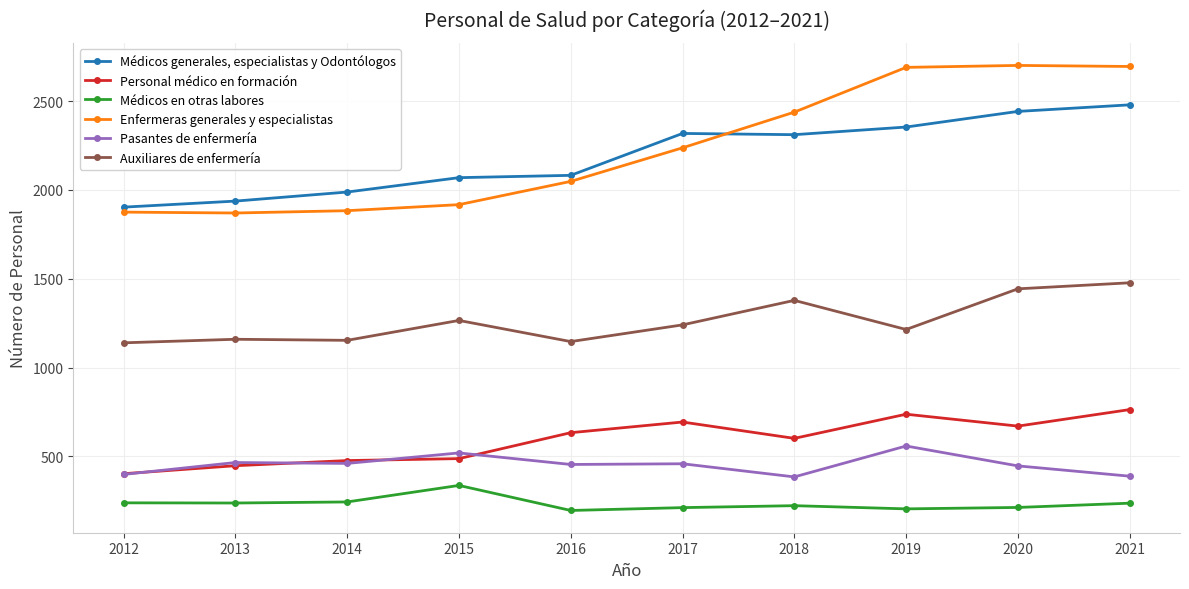

Is the value of Auxiliares de enfermería at 2013 greater than the value of Pasantes de enfermería at 2017?

Yes